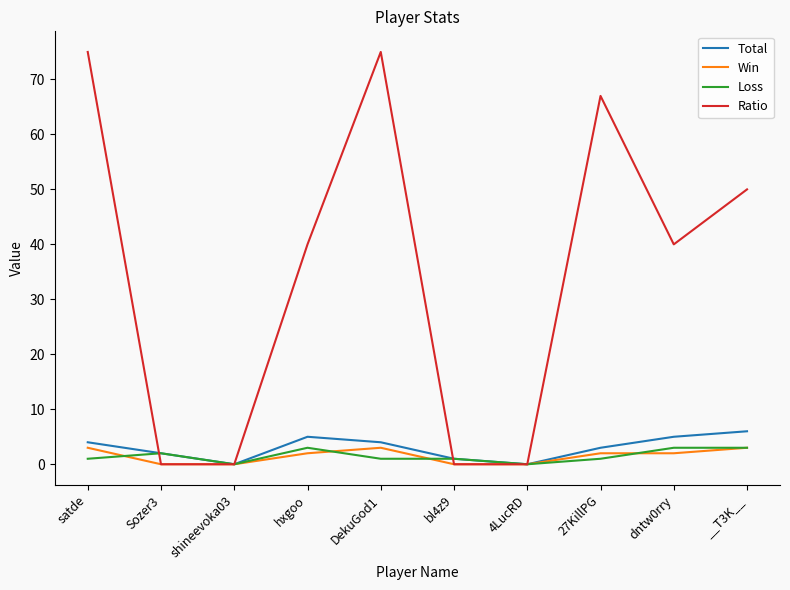

What is the average value of the Win series?

2